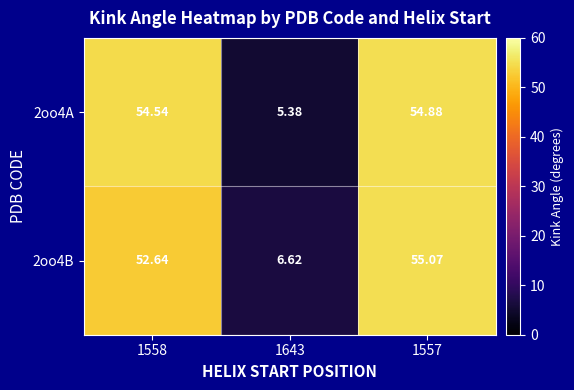

Which series has the largest total across all categories?

2oo4A